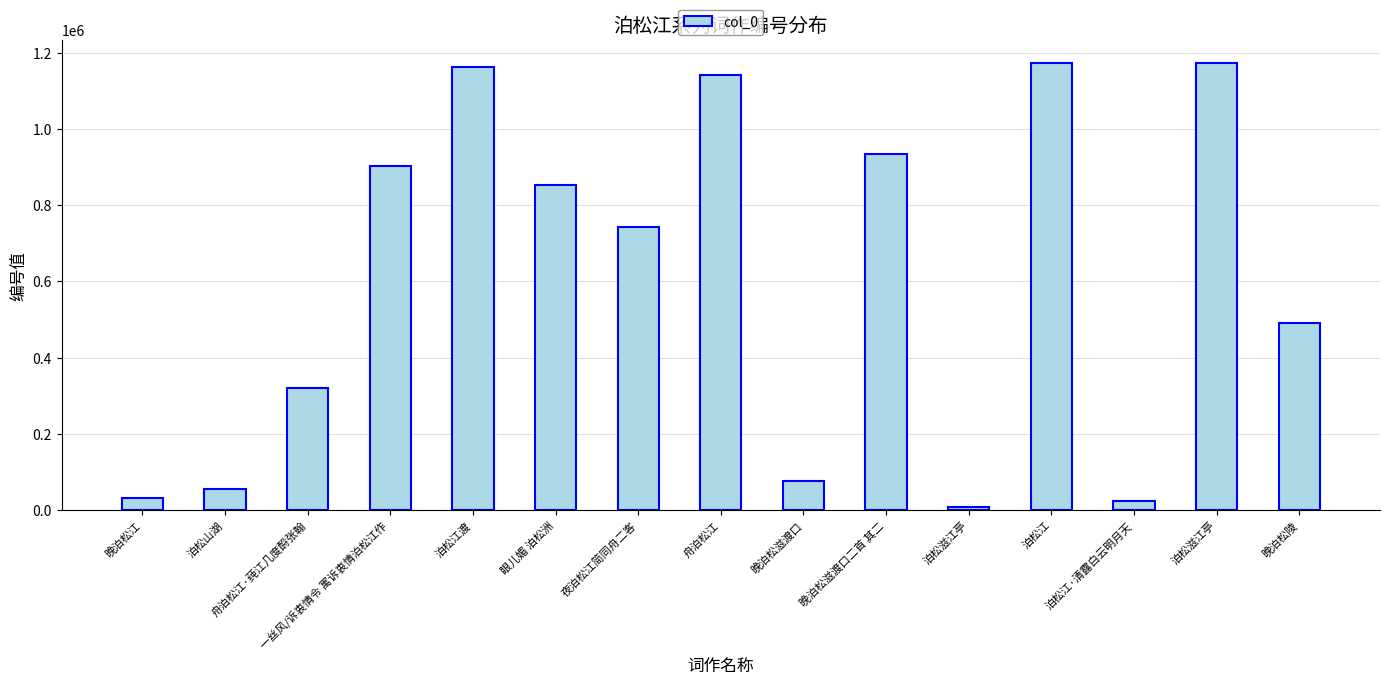

Which category has the lowest value across all series?

泊松滋江亭